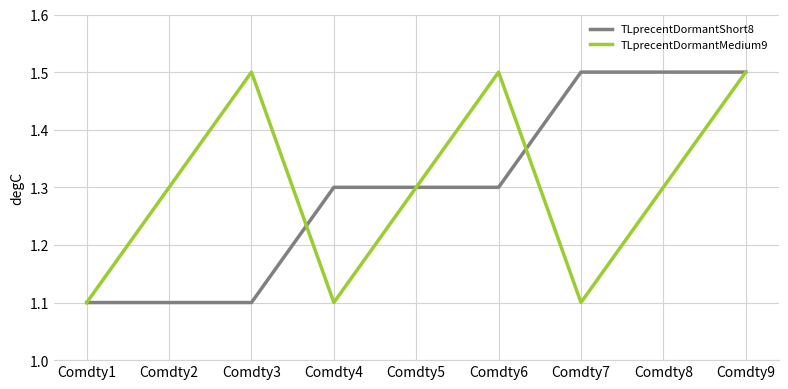

Reading left to right, list all the values displayed in this chart.

TLprecentDormantShort8: 1.1	1.1	1.1	1.3	1.3	1.3	1.5	1.5	1.5
TLprecentDormantMedium9: 1.1	1.3	1.5	1.1	1.3	1.5	1.1	1.3	1.5